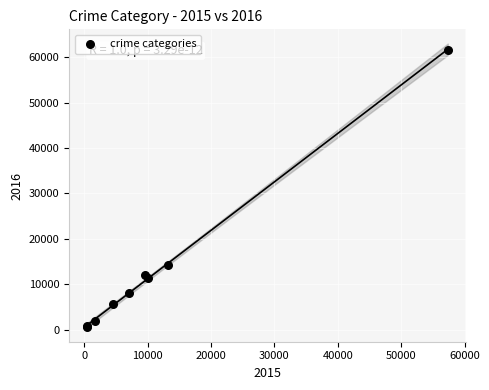

What Y value in the scatter plot is closest to 31066?

14289